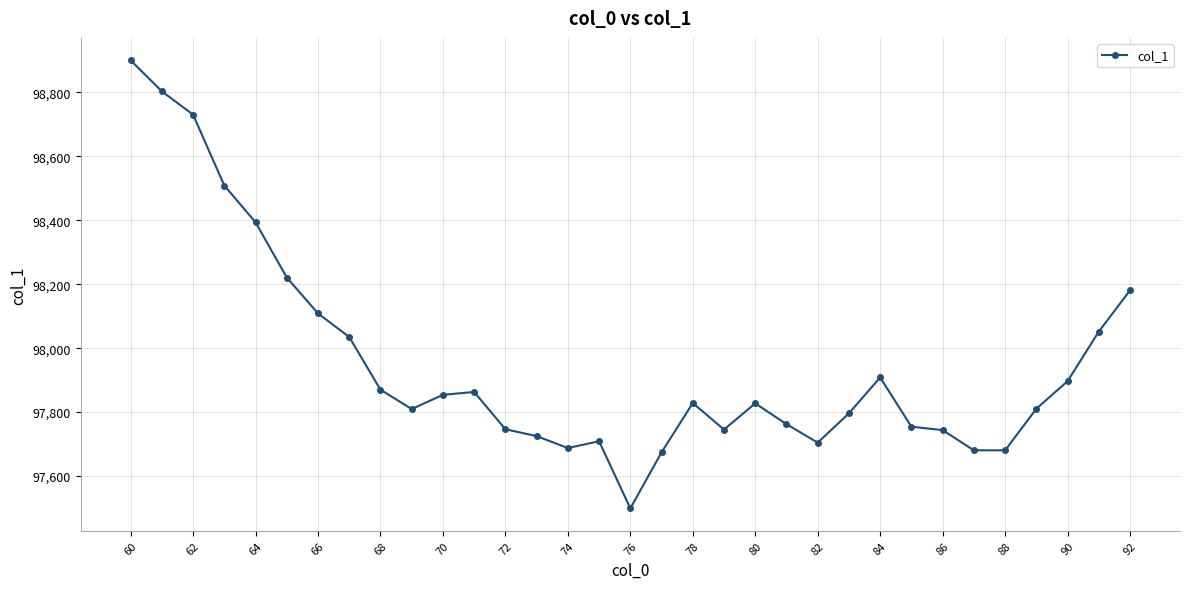

What is the difference between the maximum and minimum values?

1400.9